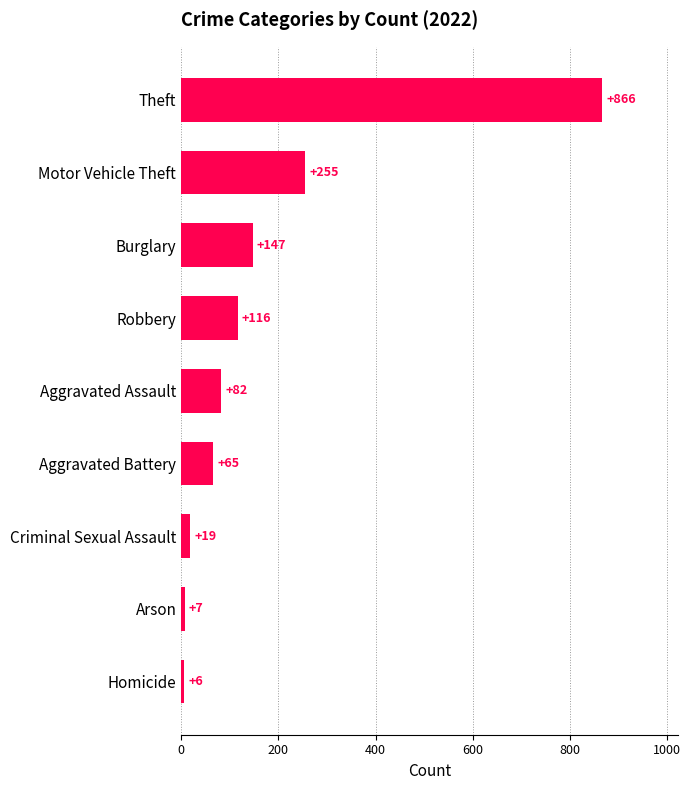

Reading bottom to top, what are all the values shown in this chart?

Homicide=6	Arson=7	Criminal Sexual Assault=19	Aggravated Battery=65	Aggravated Assault=82	Robbery=116	Burglary=147	Motor Vehicle Theft=255	Theft=866